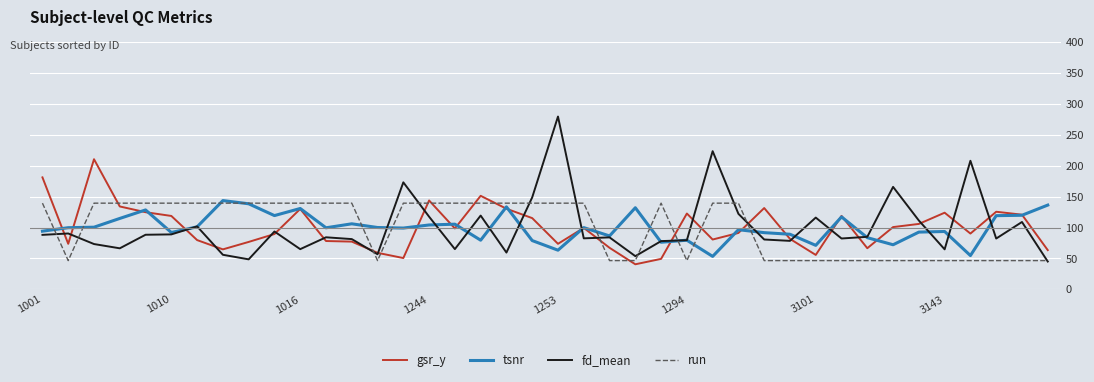

Which series has the largest range (max minus min)?

fd_mean